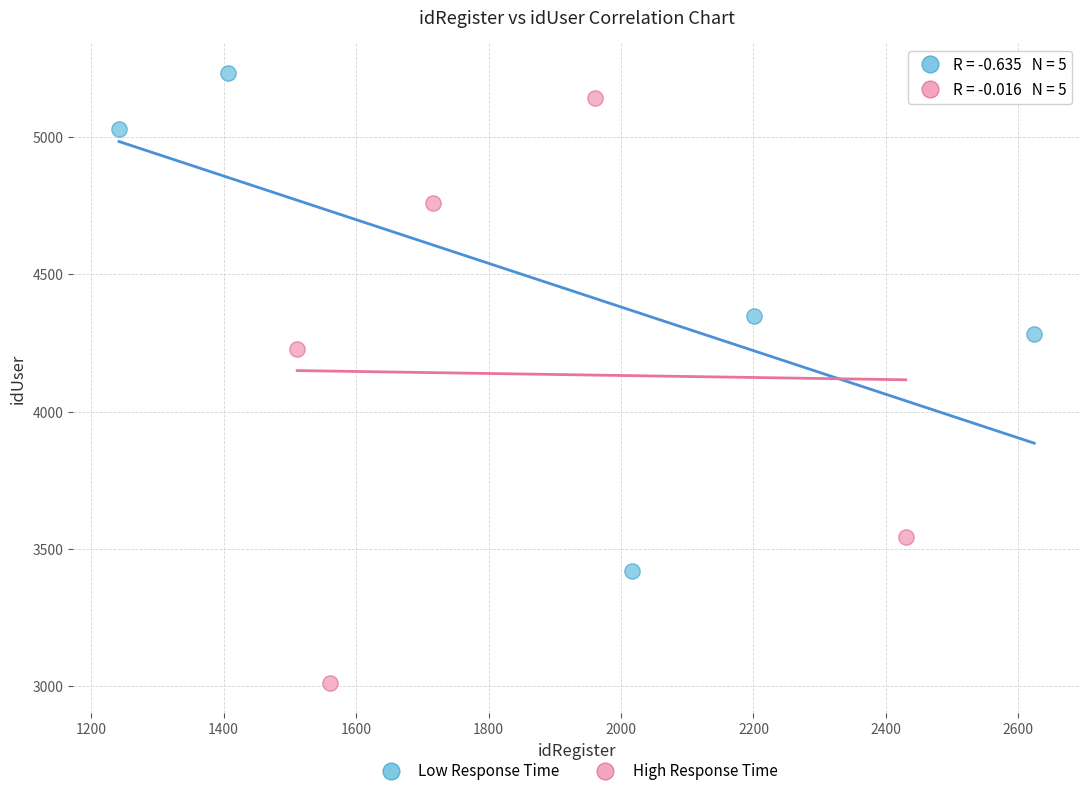

Which series has the largest Y range (max minus min)?

High Response Time